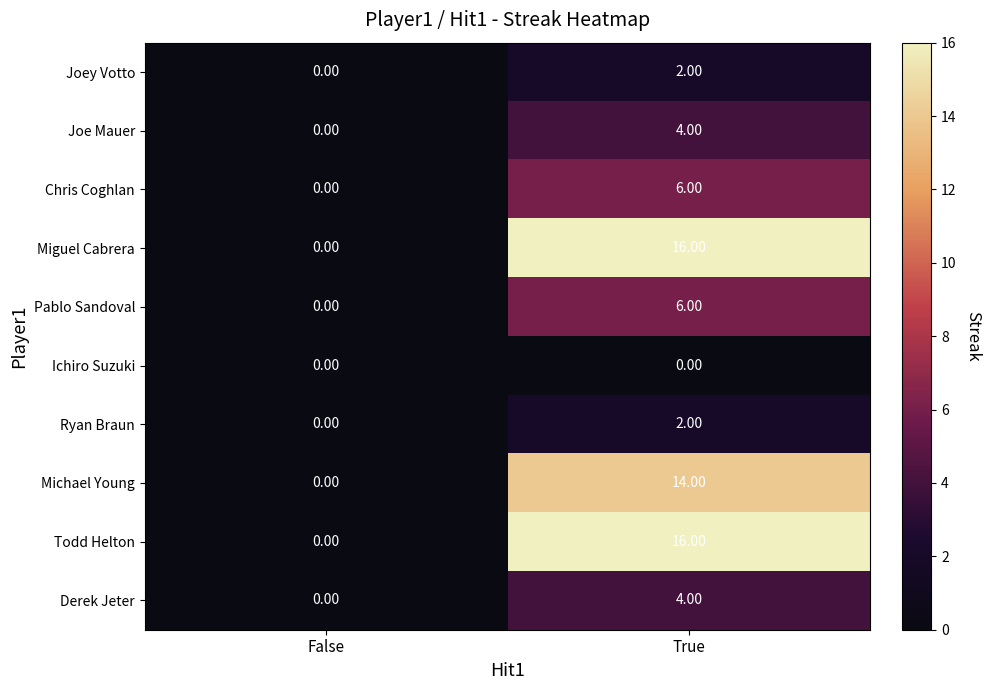

Which label corresponds to the largest value in the chart?

True